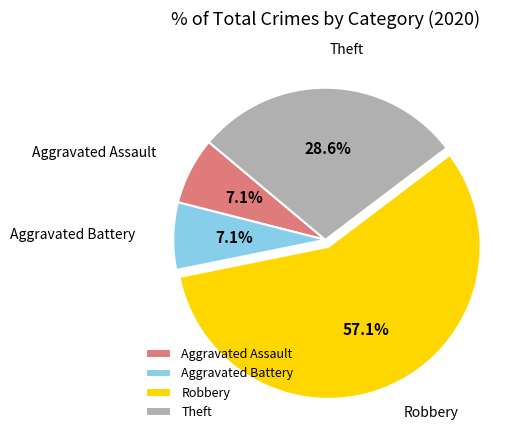

Which slice represents more than half of the pie?

Robbery